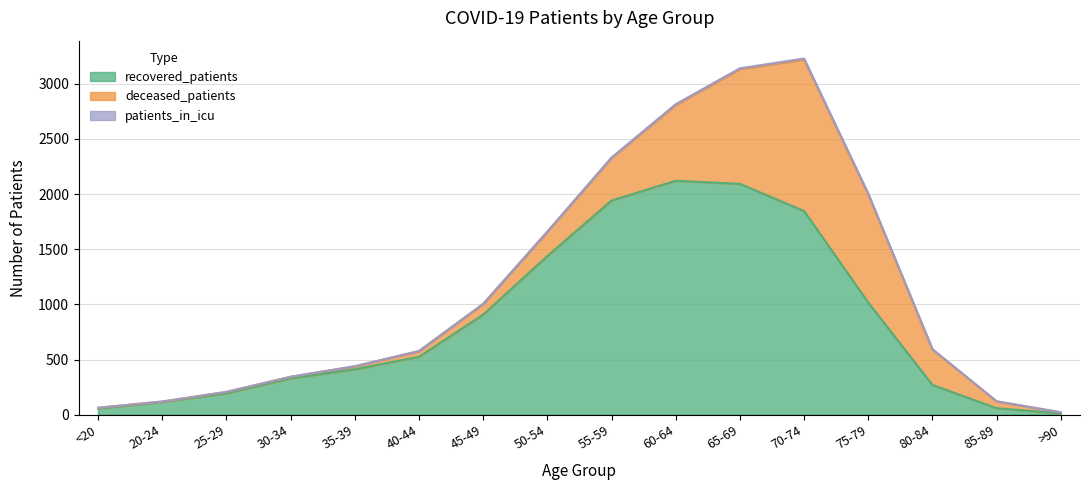

What is the label of the 4th point from the right?

75-79